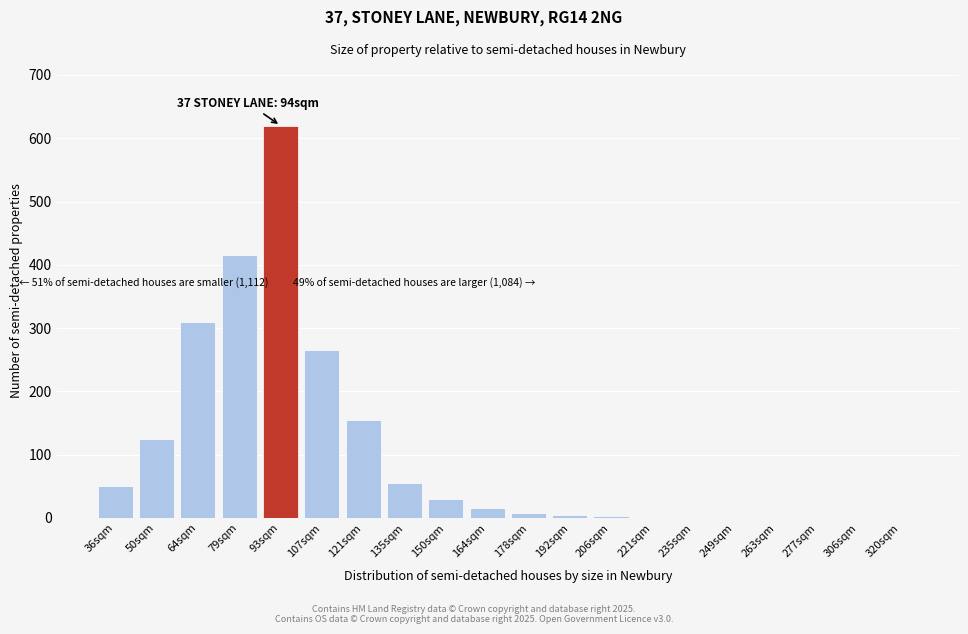

Read the value at 135sqm, to the nearest 100.

100